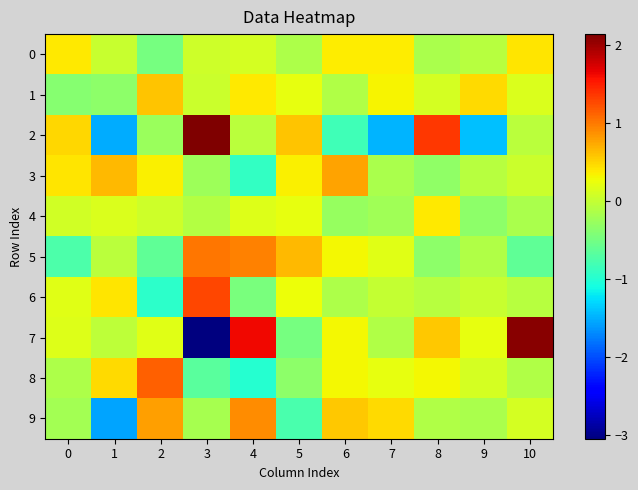

At how many categories does at least one series exceed 1?

5